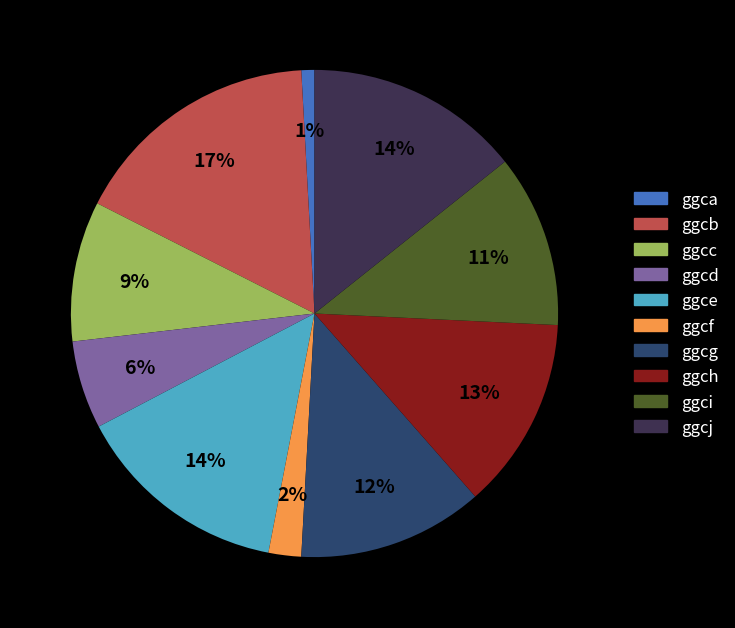

To the nearest percent, what is the average slice percentage?

10%